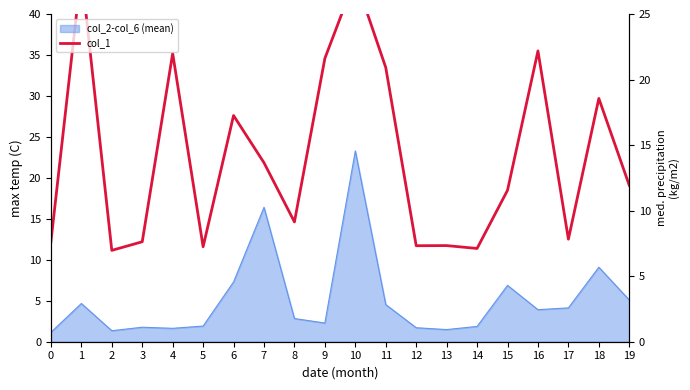

What is the value of the 4th point from the left?

12.2